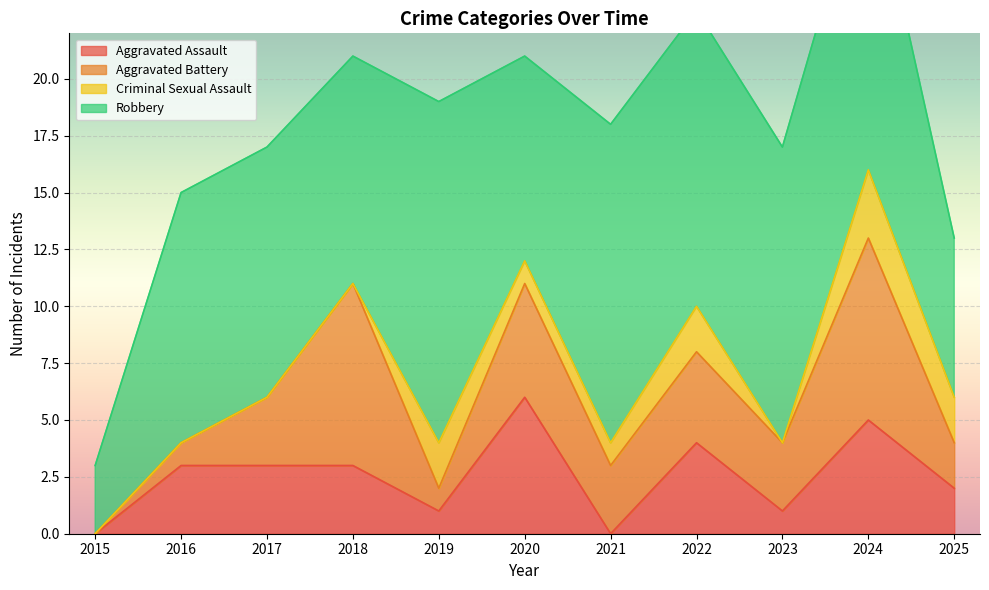

At how many categories does at least one series exceed 12?

5